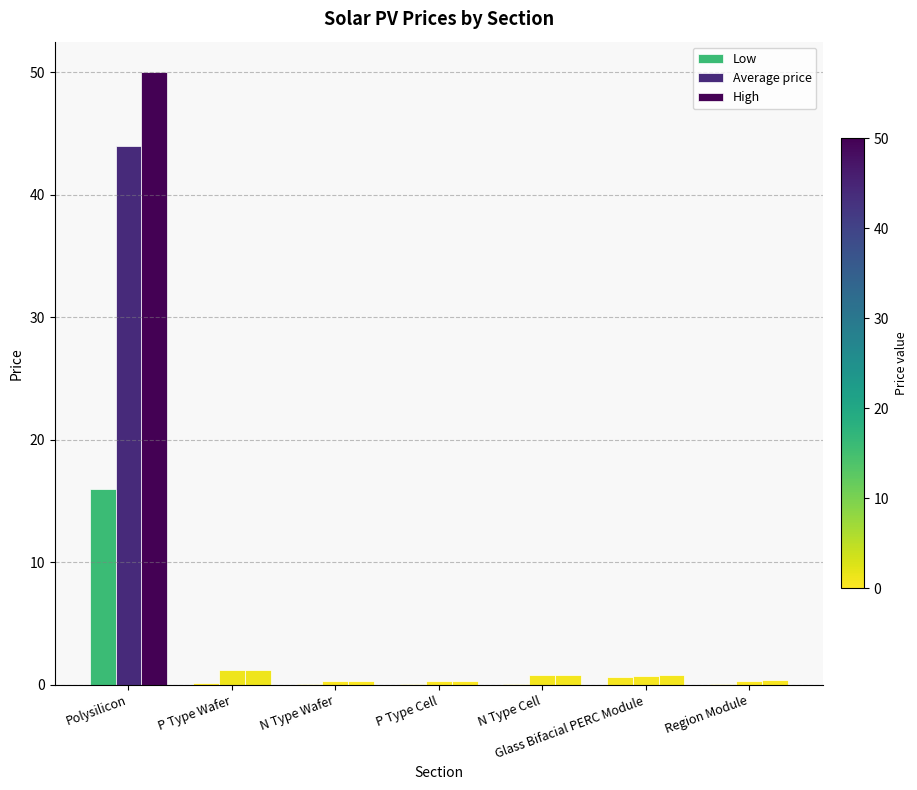

True or false: High has a value of 1.4 at N Type Cell.

False